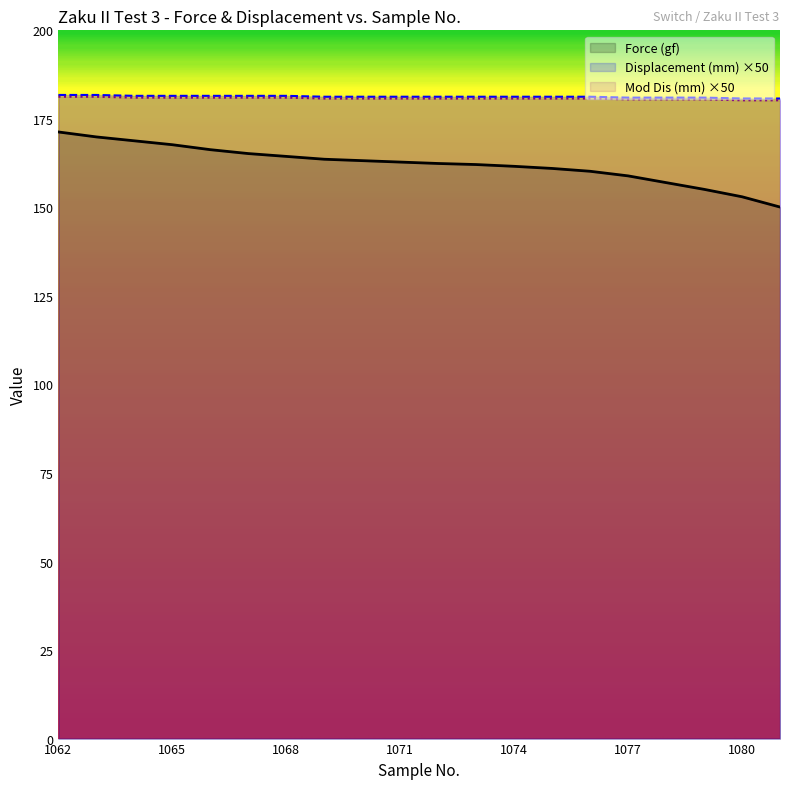

At which category is the sum across all series the highest?

1062